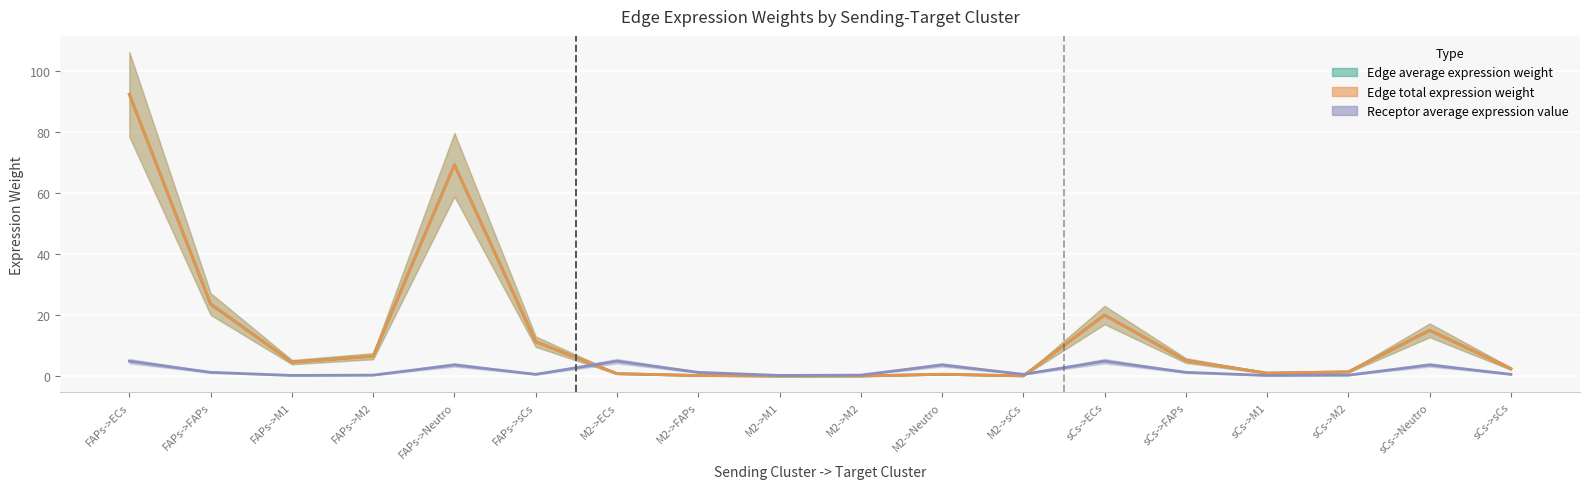

What is the spread (max minus min) of values at sCs->M2?

1.1